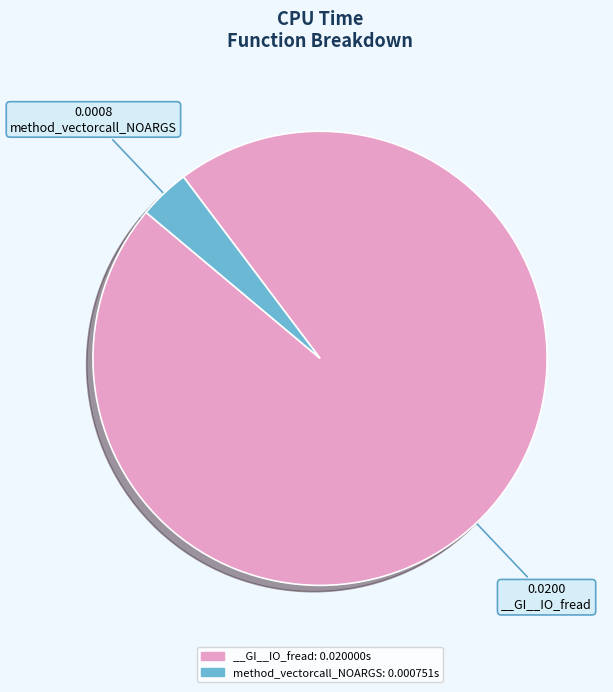

How many segments does this pie chart have?

2